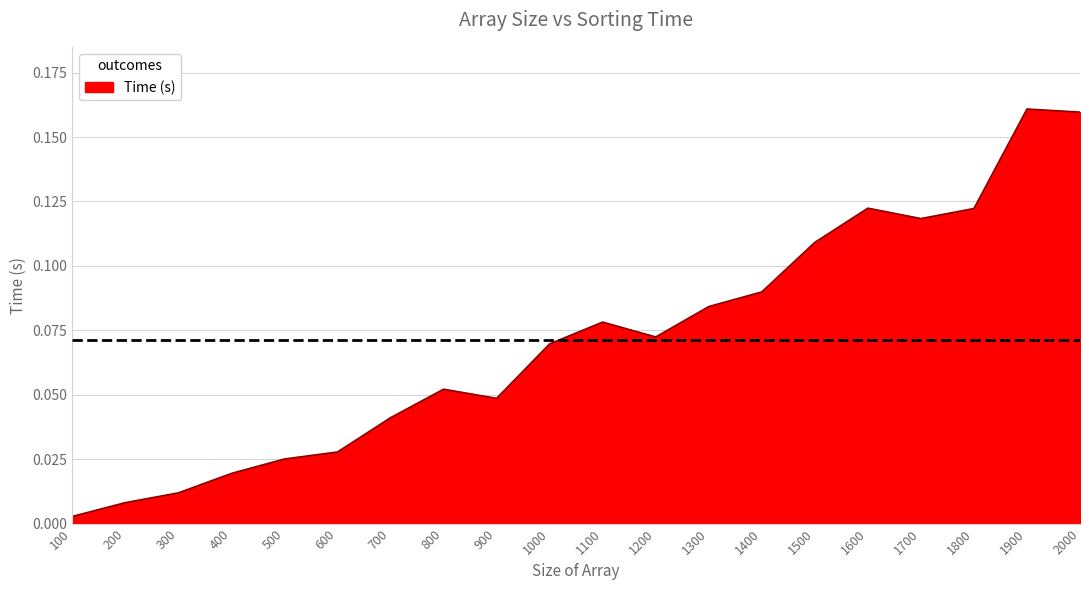

What is the change in value from 900 to 1500?

+0.1